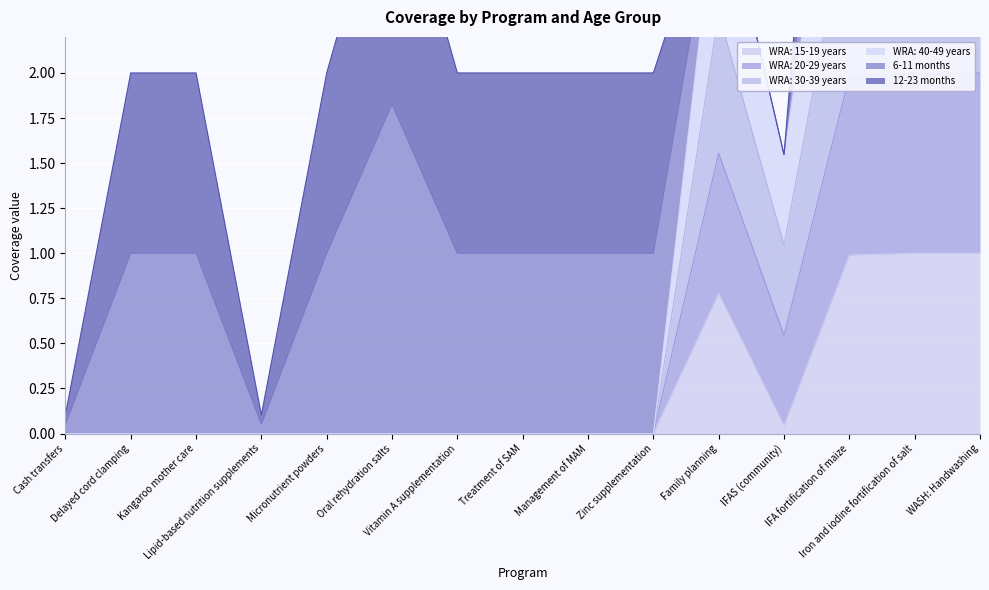

True or false: WRA: 15-19 years has a value of 0.0 at Lipid-based nutrition supplements.

True